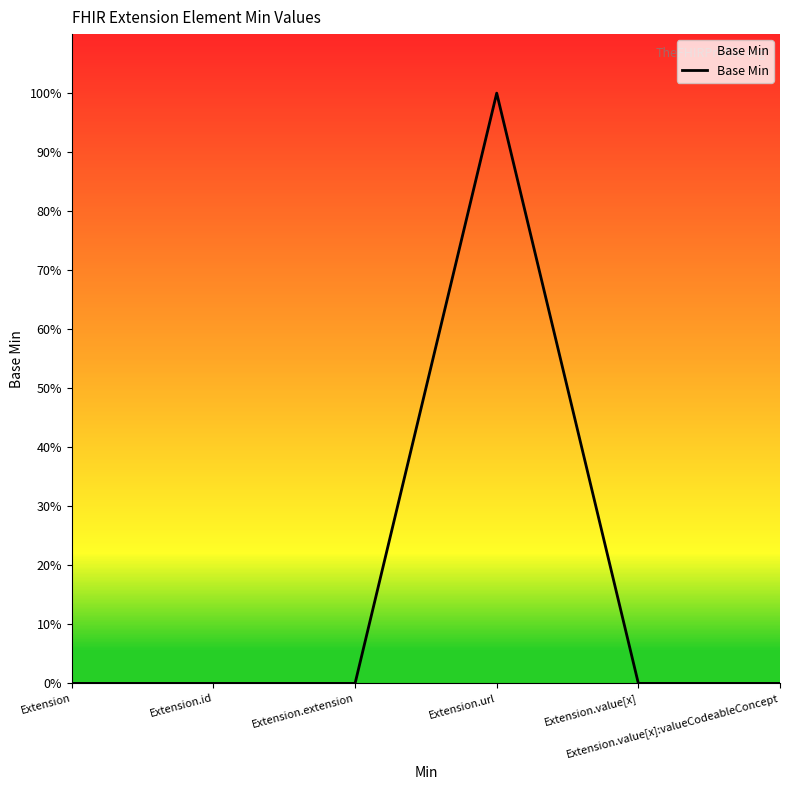

Is it true that the value at Extension.extension is 0?

True